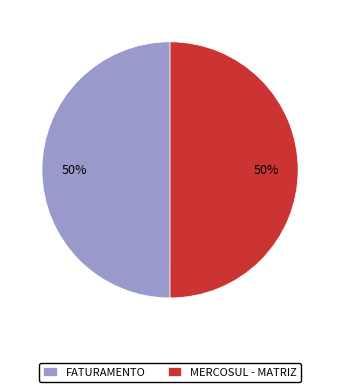

To the nearest percent, what percentage of the pie is MERCOSUL - MATRIZ?

50%